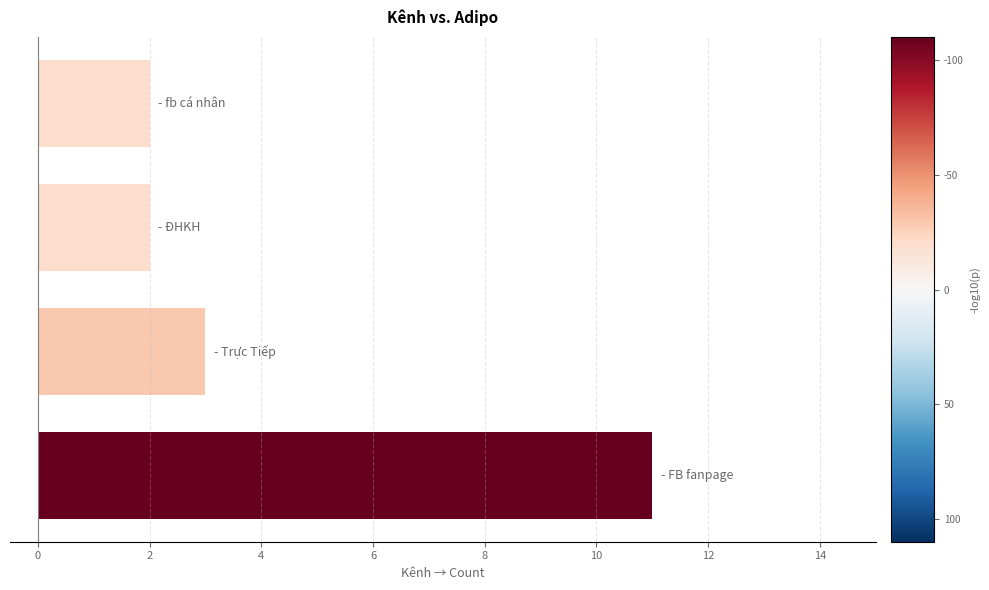

What is the sum of all values?

18